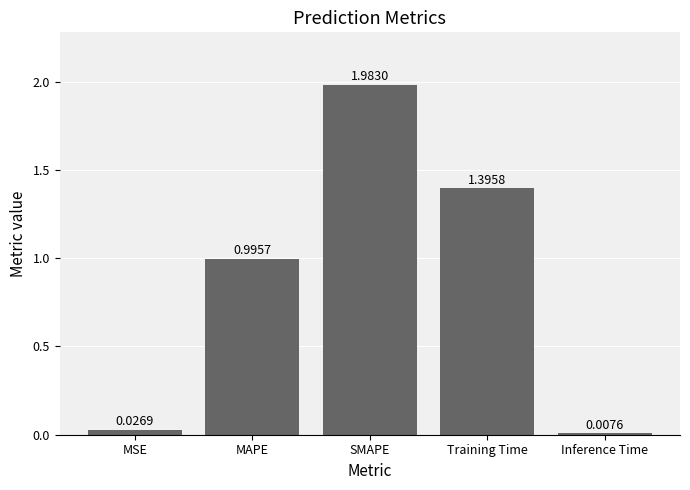

The value at SMAPE is 1.1. True or false?

False